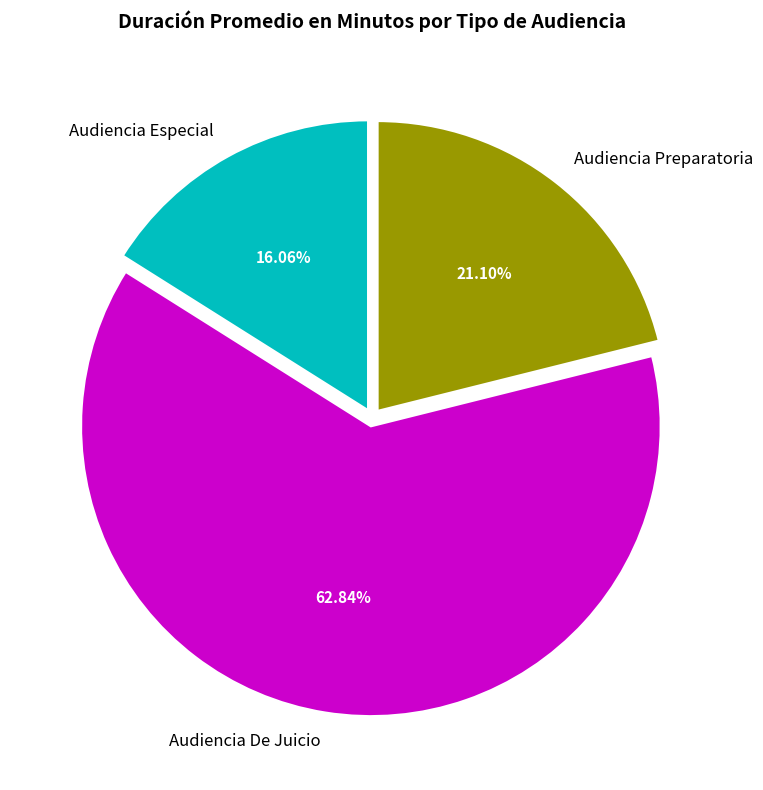

True or false: Audiencia De Juicio accounts for 63% of the total.

True